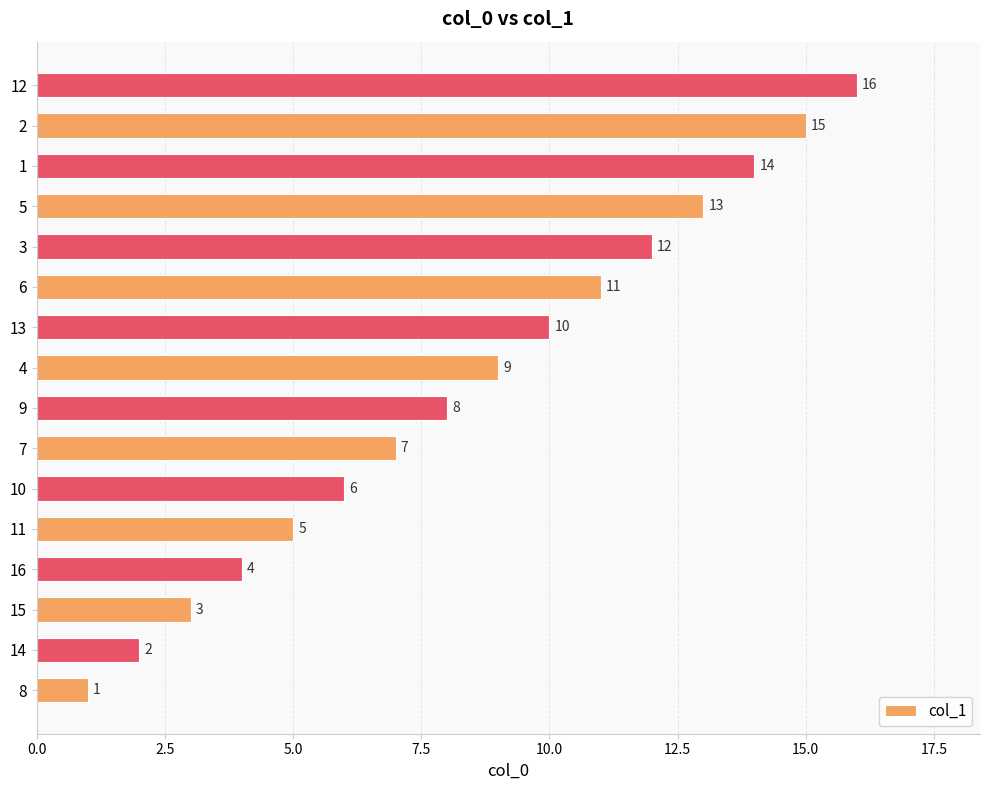

What is the difference between the second highest and second lowest values?

13